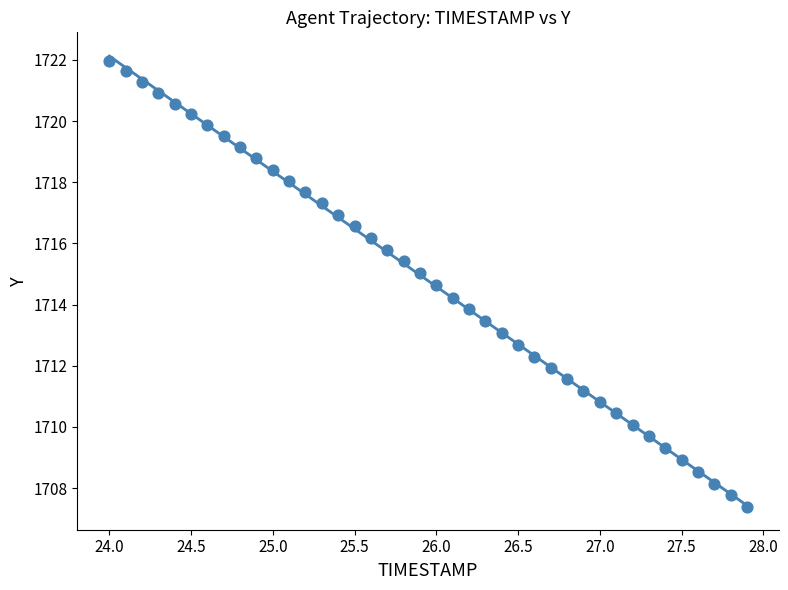

What is the range of X values (max minus min)?

3.9